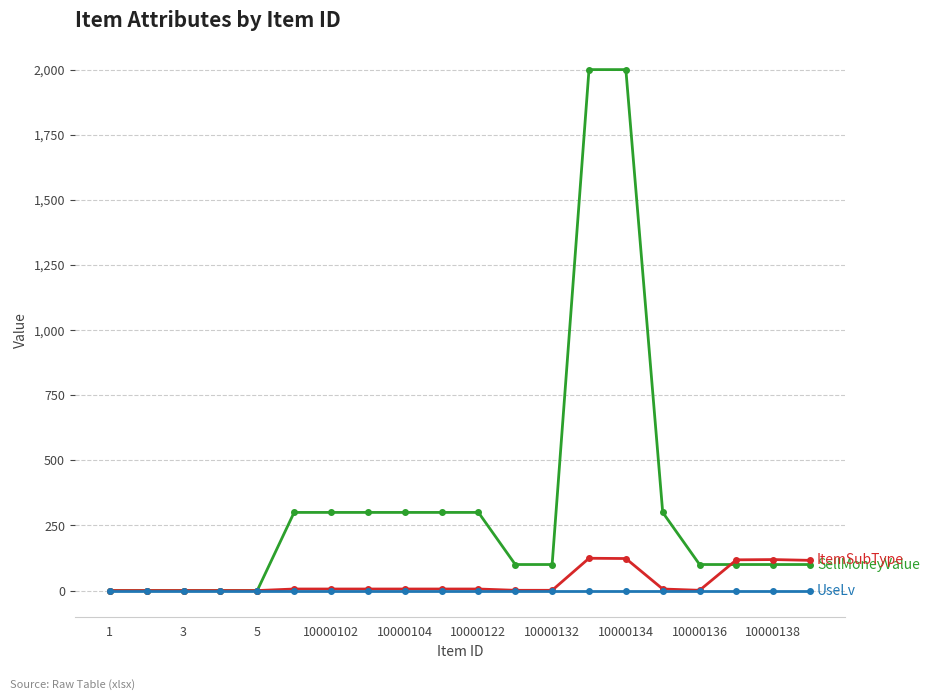

What is the maximum value shown in the chart?

2000